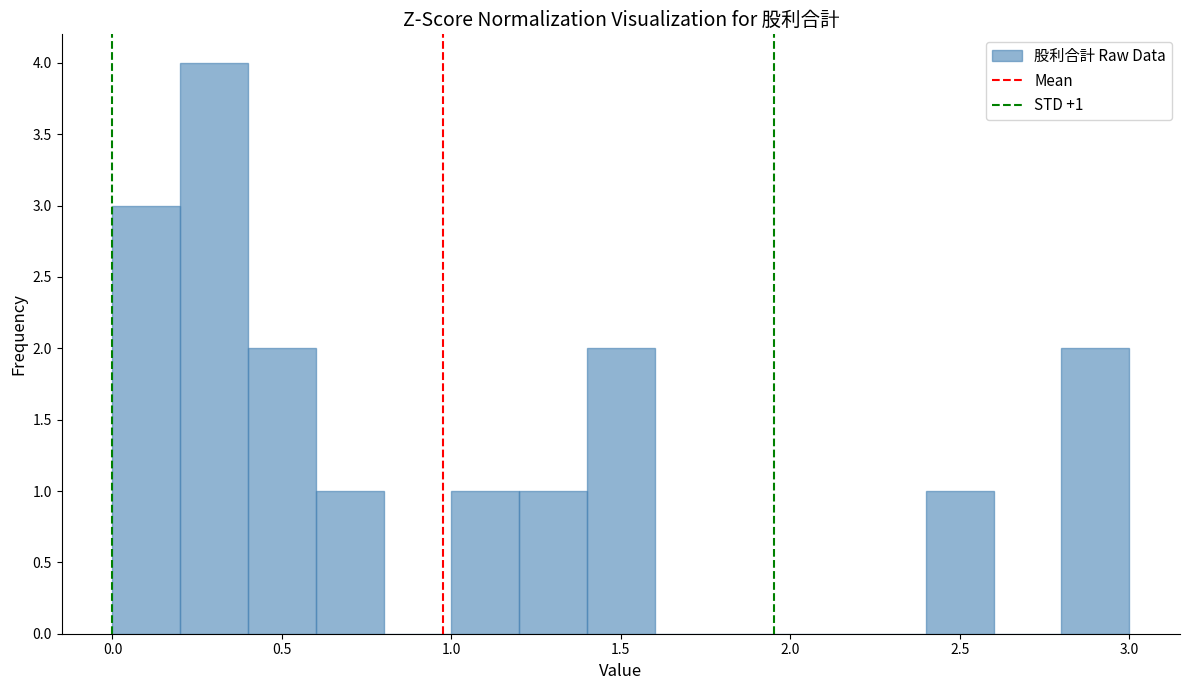

Over which range of the x-axis is the bar tallest?

0.2 to 0.4